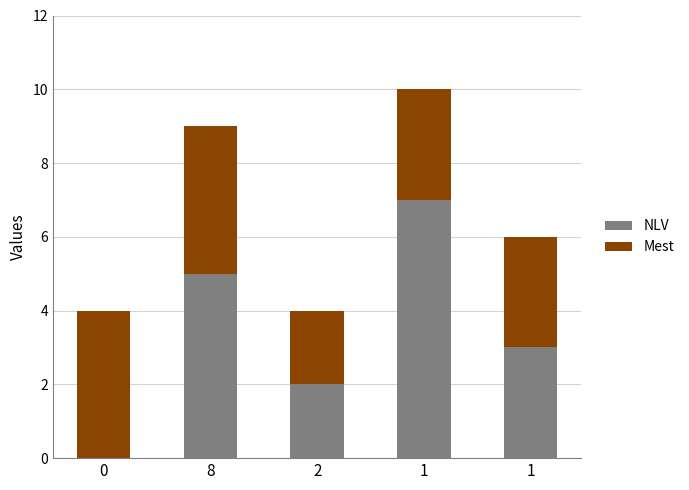

What is the approximate value of Mest at 0?

4